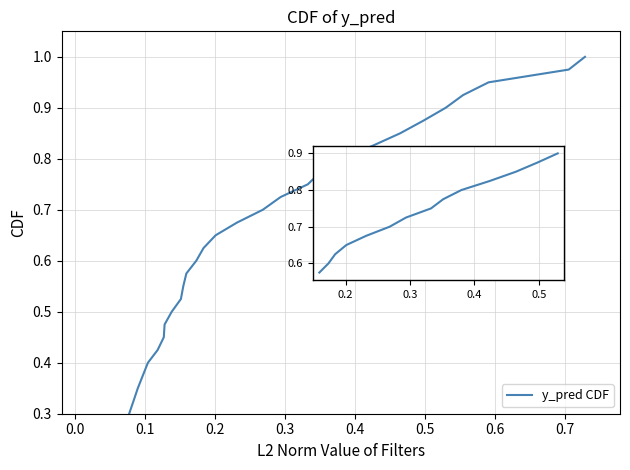

How many series are shown in this chart?

1